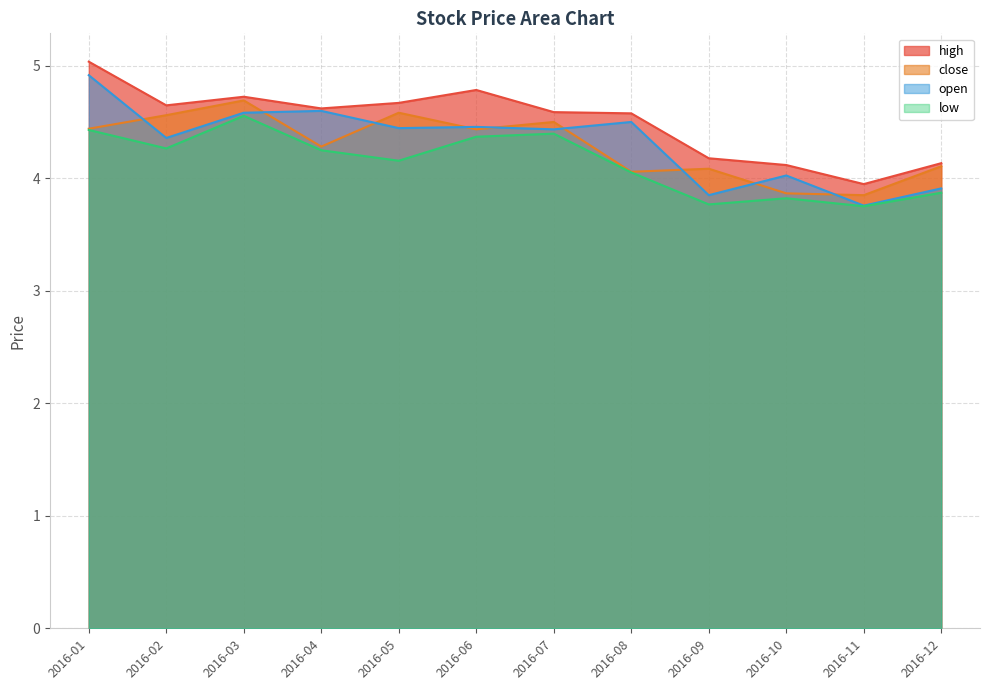

Is the value of low at 2016-12 greater than the value of close at 2016-05?

No